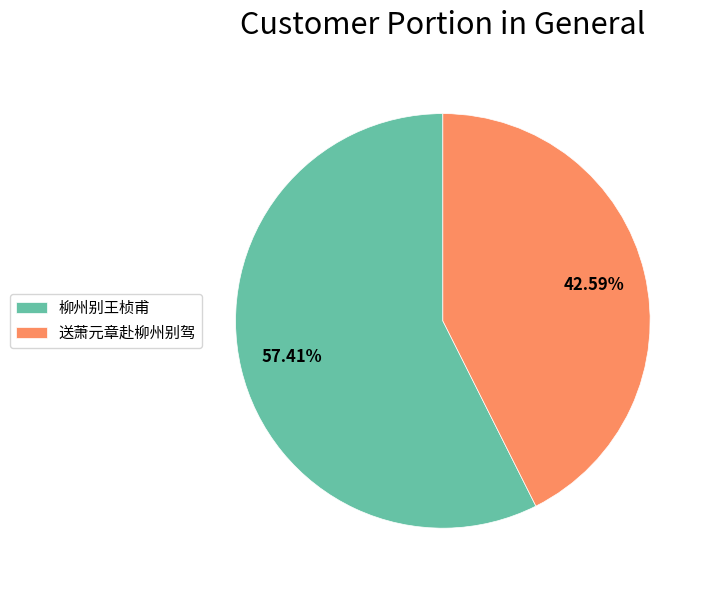

What is the ratio of the value at 送萧元章赴柳州别驾 to the value at 柳州别王桢甫?

0.7